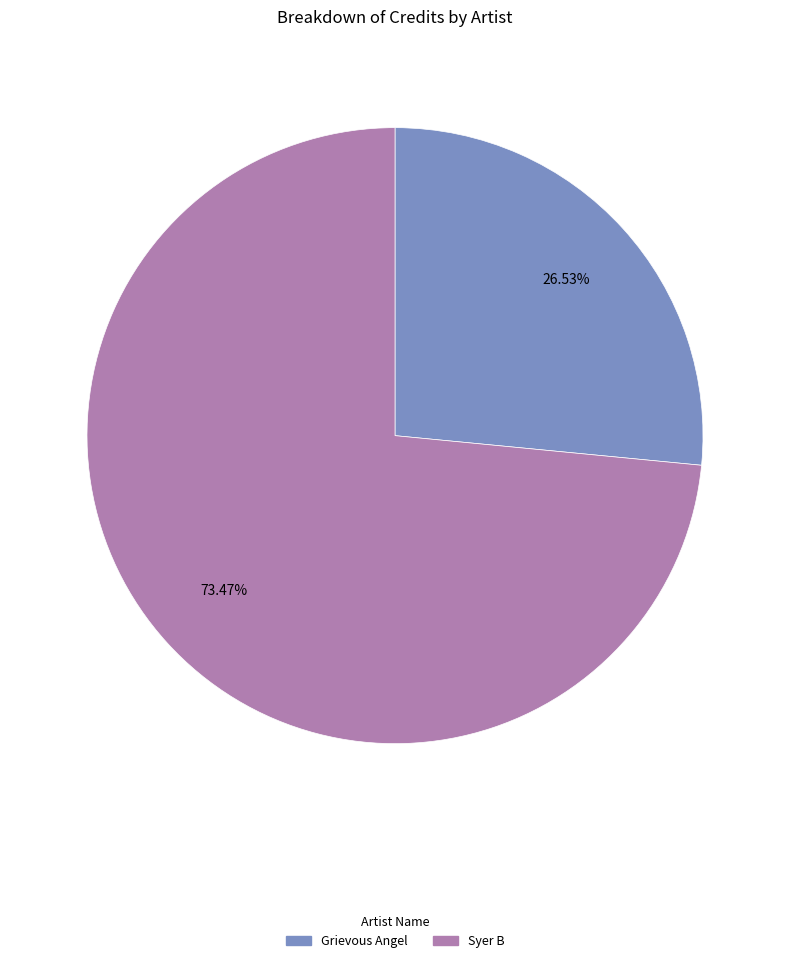

Rank the categories by value from lowest to highest.

Grievous Angel, Syer B